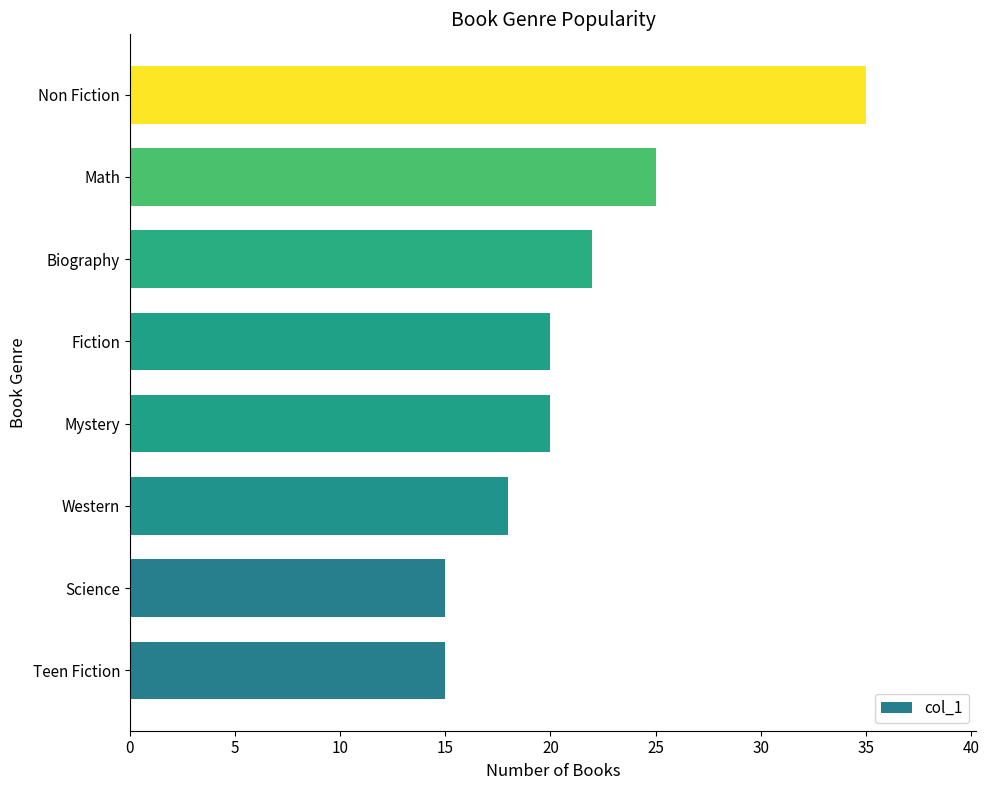

What is the difference between the maximum and minimum values?

20